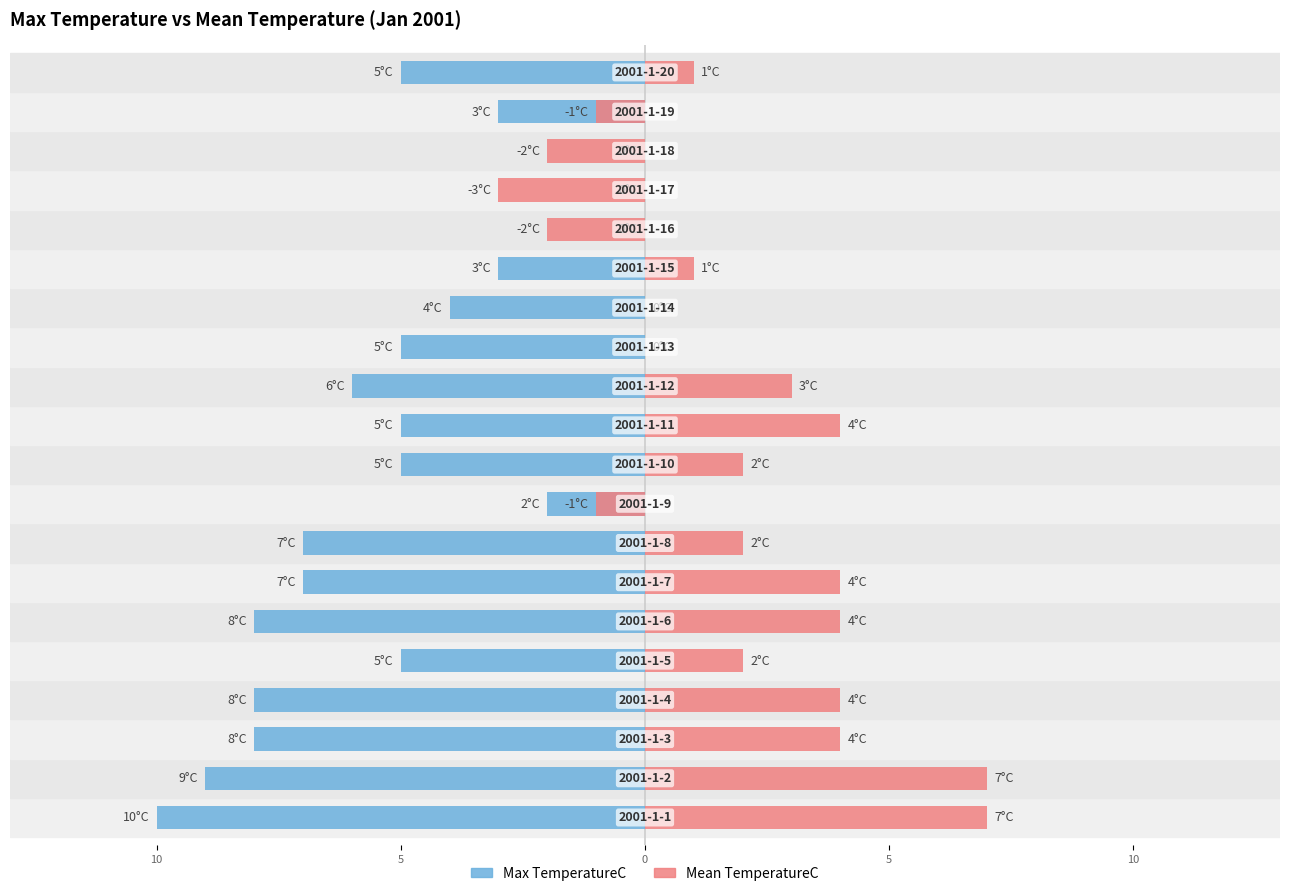

The value of Mean TemperatureC at 8 is -1. True or false?

True